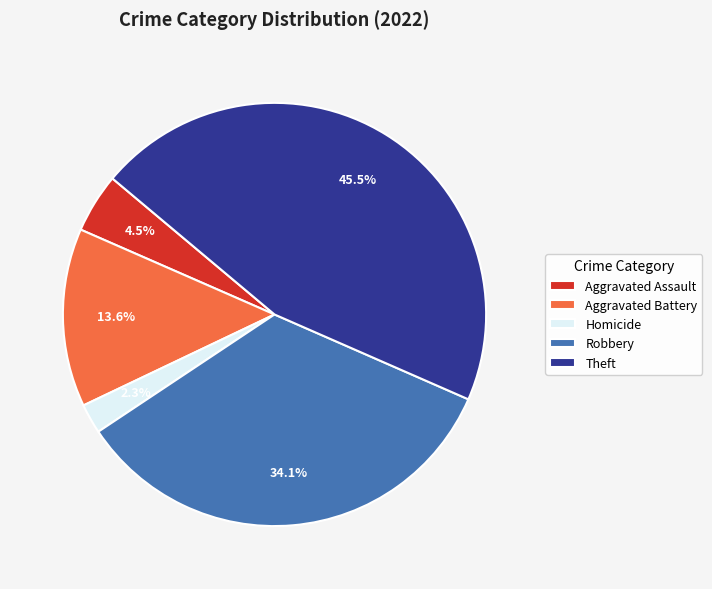

Rank the categories by value from highest to lowest.

Theft, Robbery, Aggravated Battery, Aggravated Assault, Homicide